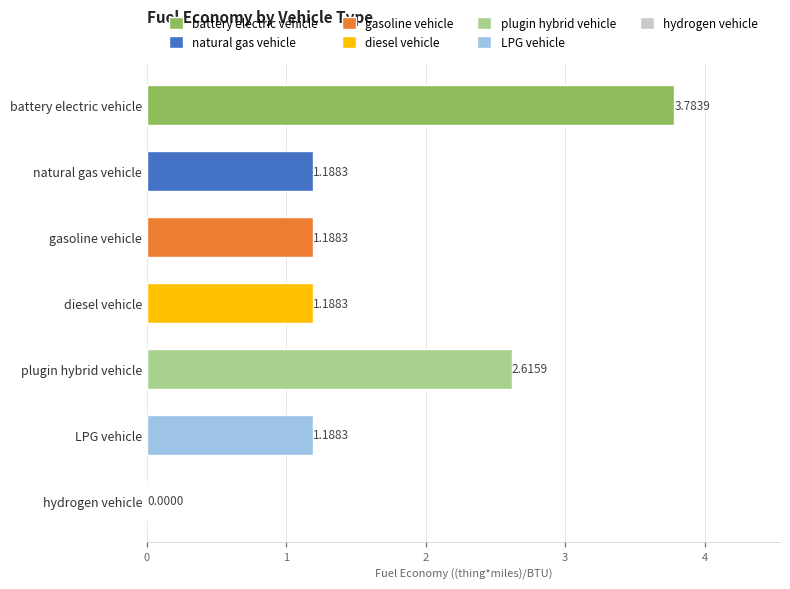

Are the bars horizontal?

Yes